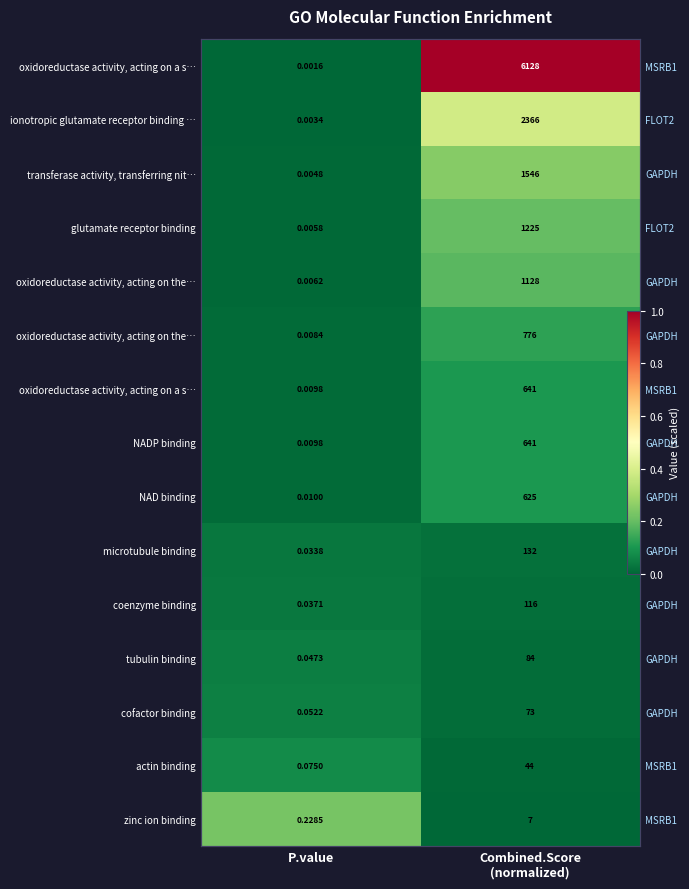

What is the spread (max minus min) of values at Combined.Score
(normalized)?

1.0